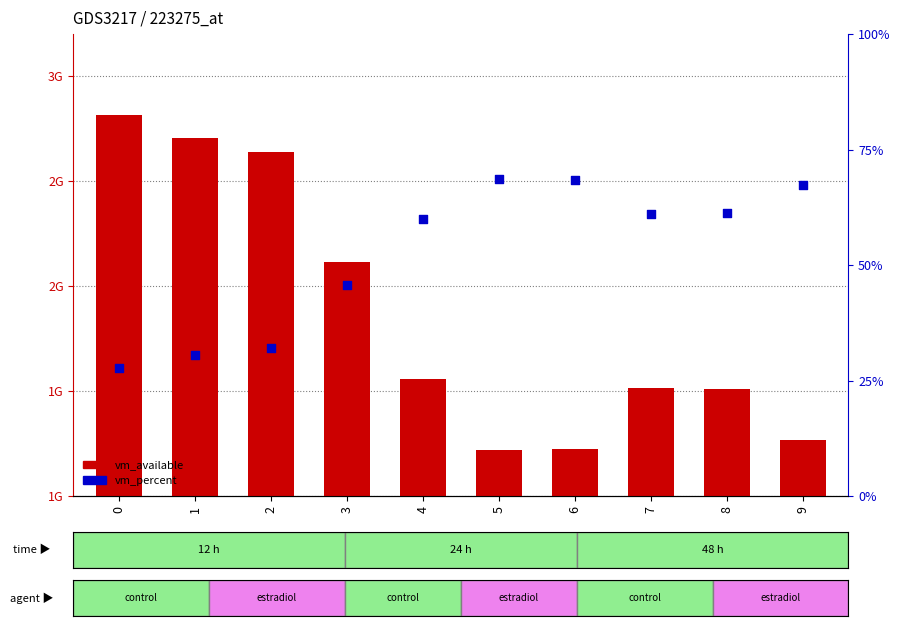

Which series has the largest total across all categories?

vm_available